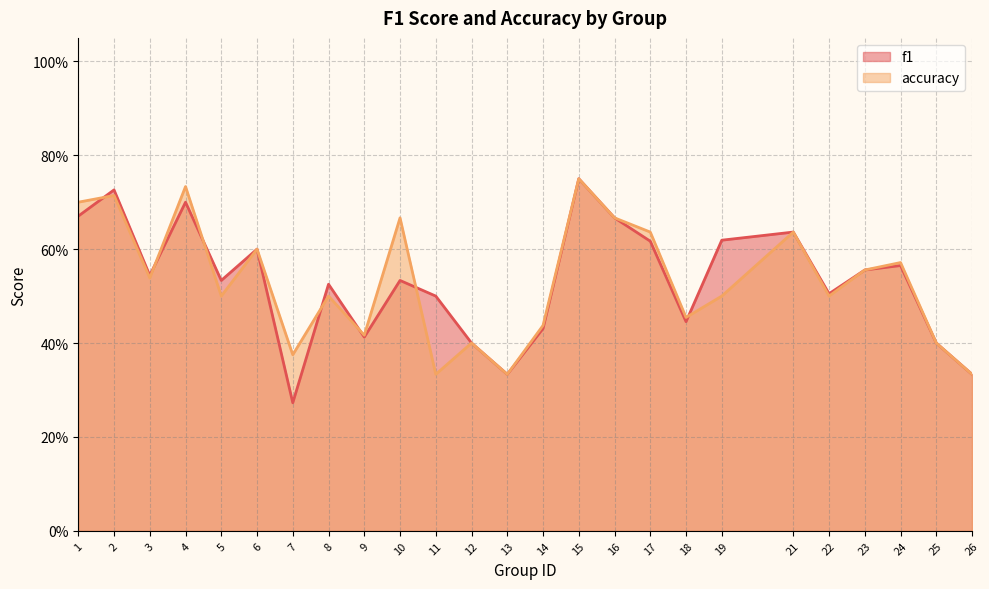

Is it true that accuracy equals 0.3 at 4?

False